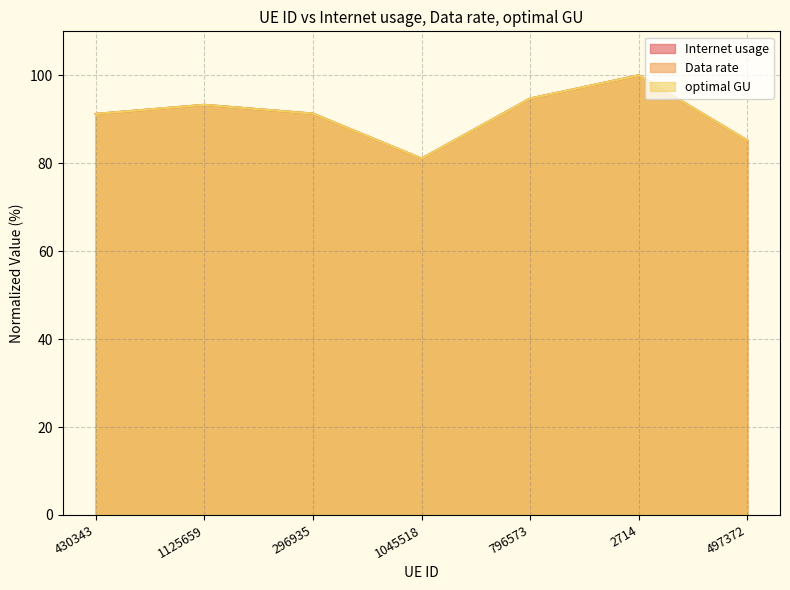

What is the label of the 2nd point from the left?

1125659